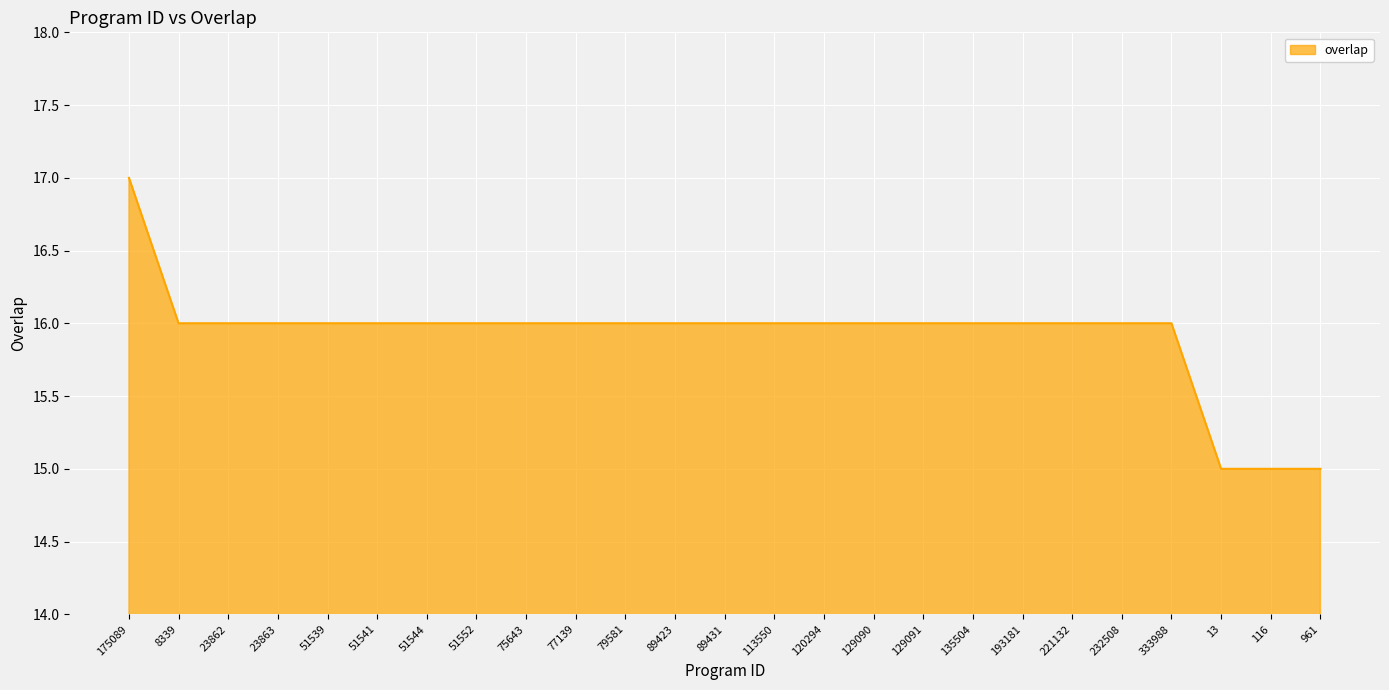

What is the average value?

16